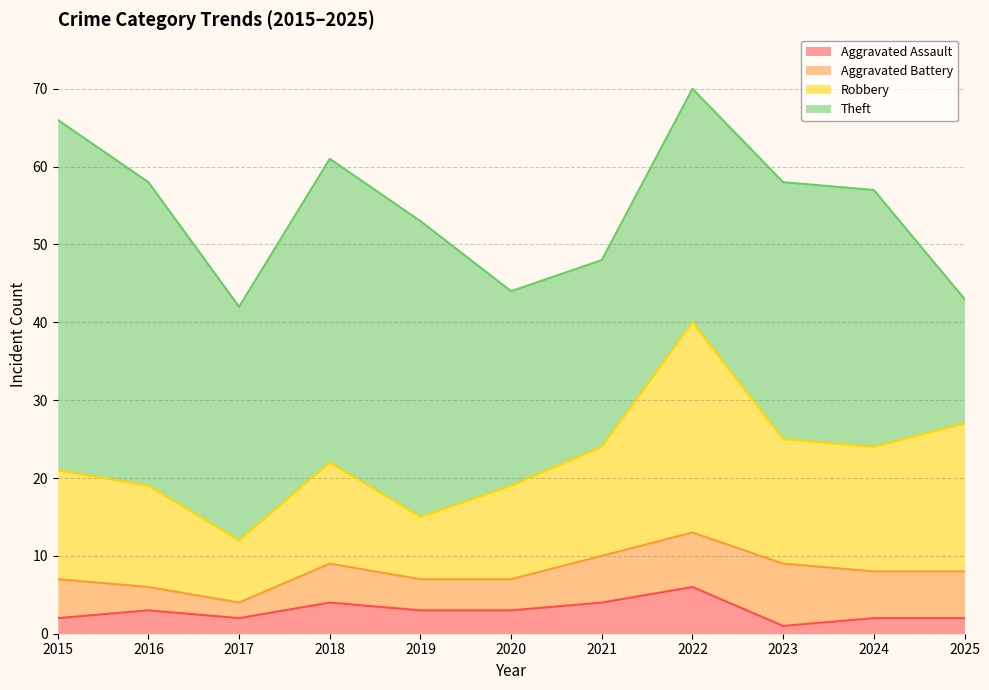

At which label is Aggravated Assault closest to 3?

2016